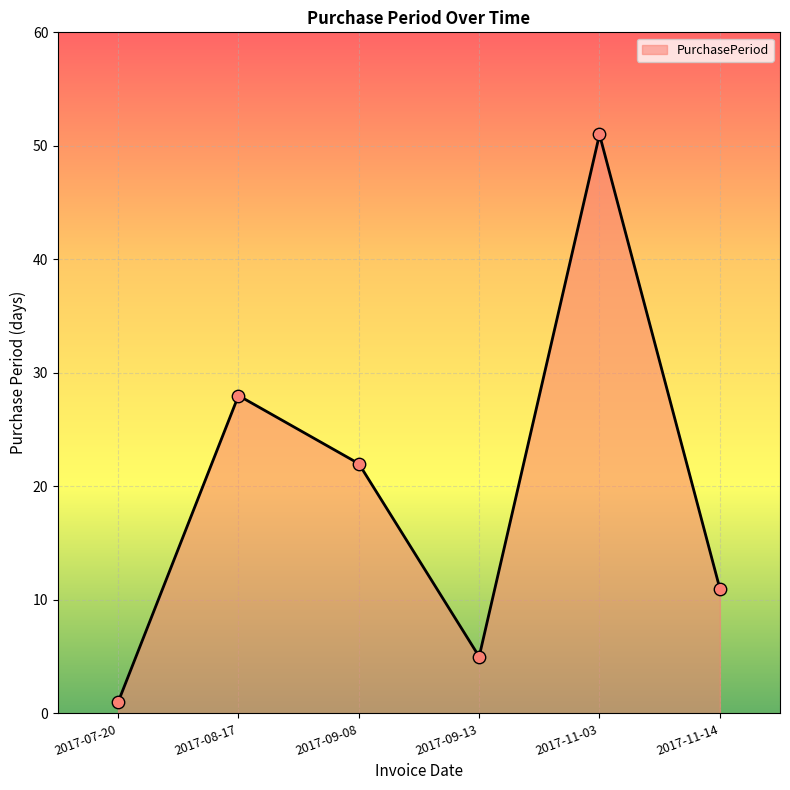

What is the ratio of the value at 2017-08-17 to the value at 2017-07-20?

28.0